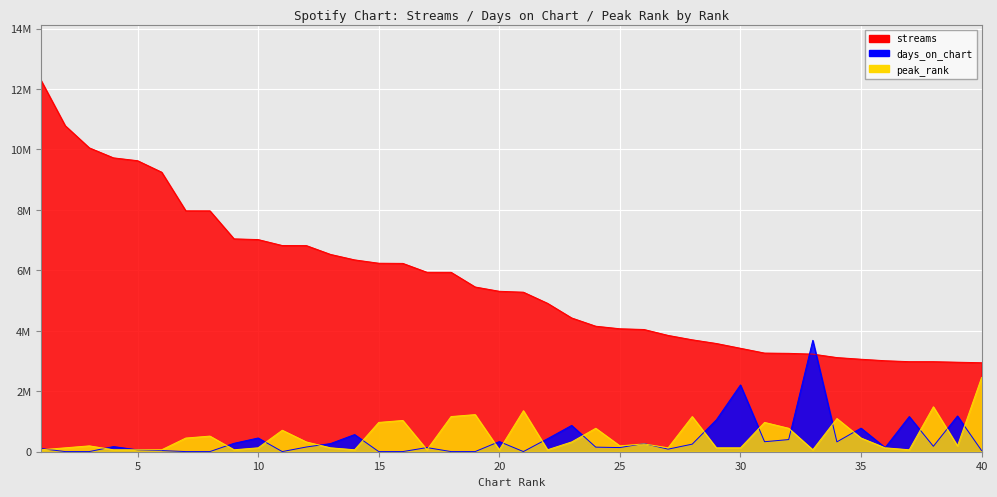

What are all the series names shown in the legend?

streams, days_on_chart, peak_rank